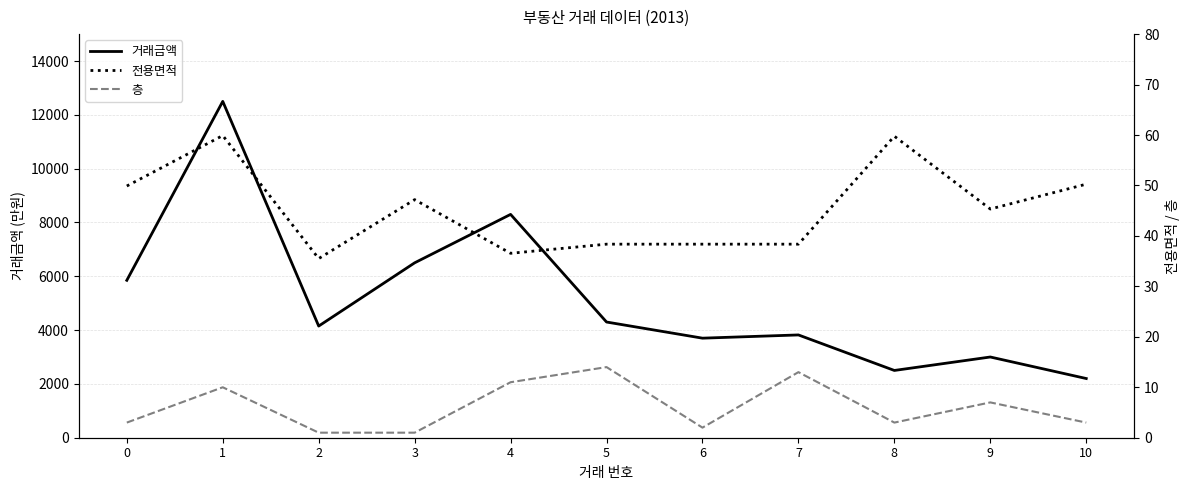

At which category is the sum across all series the highest?

1